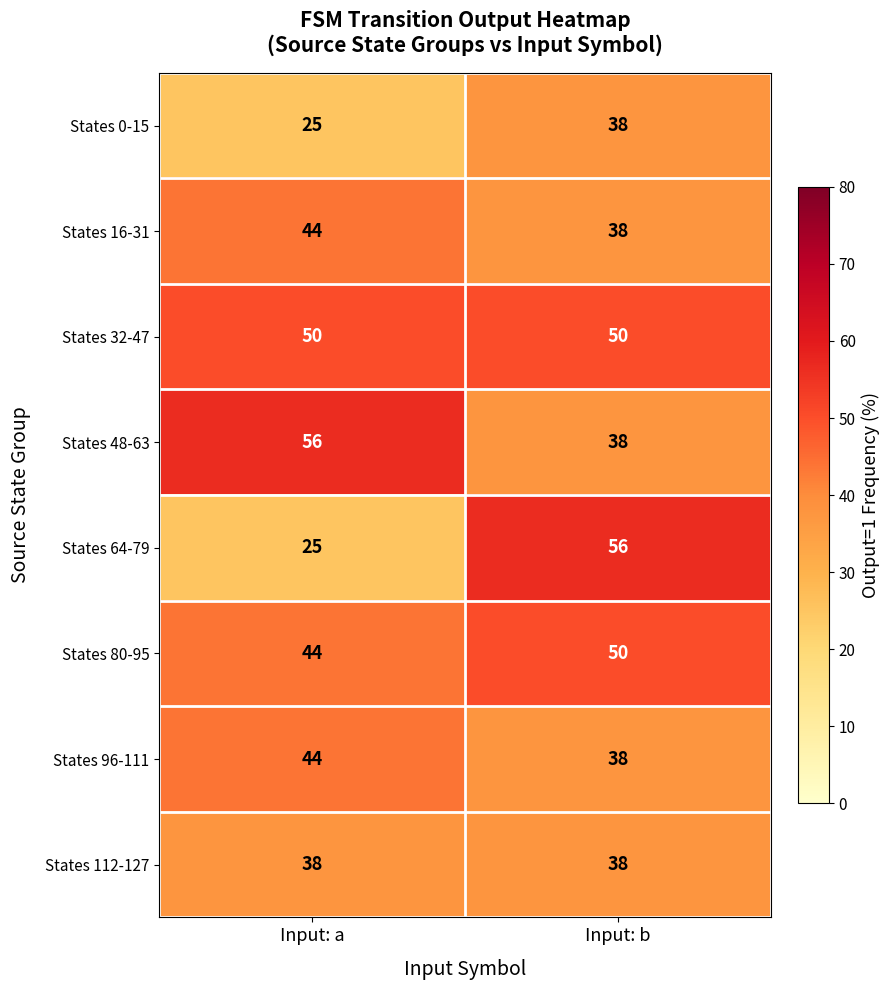

Which series has the largest total across all categories?

States 32-47